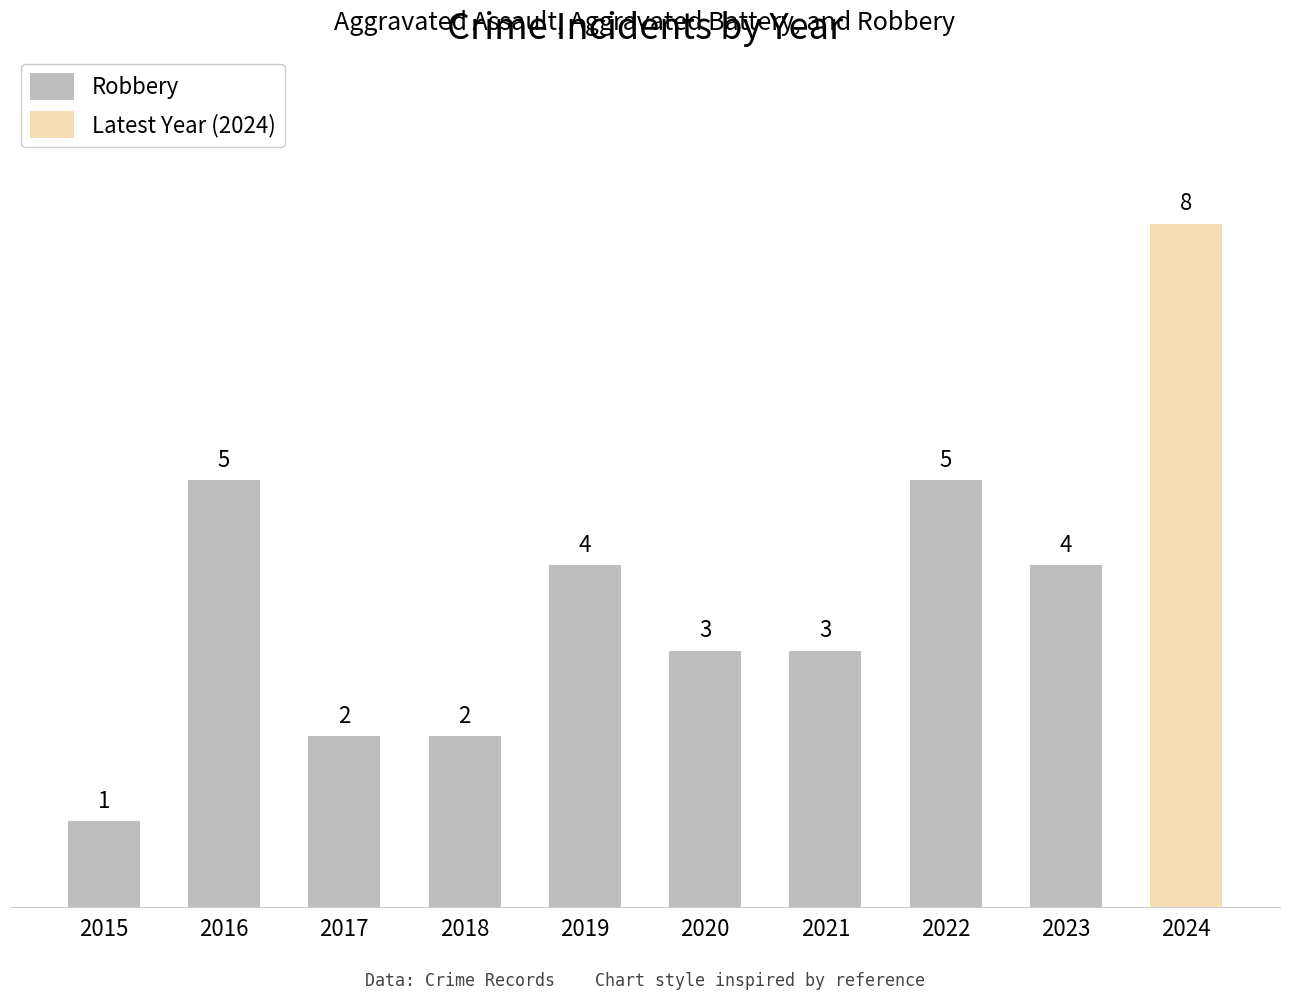

True or false: the data shows 2 at 2018.

True